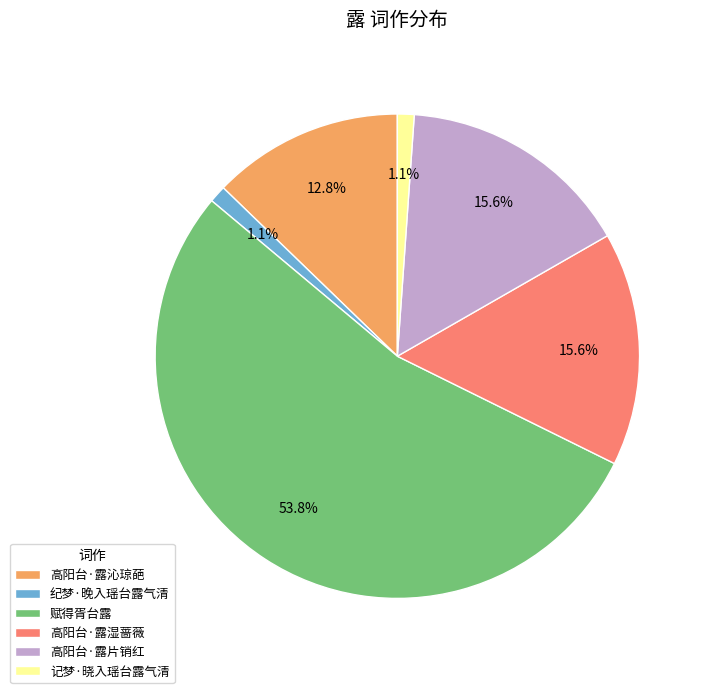

To the nearest percent, what is the combined percentage of 高阳台·露湿蔷薇 and 记梦·晓入瑶台露气清?

17%